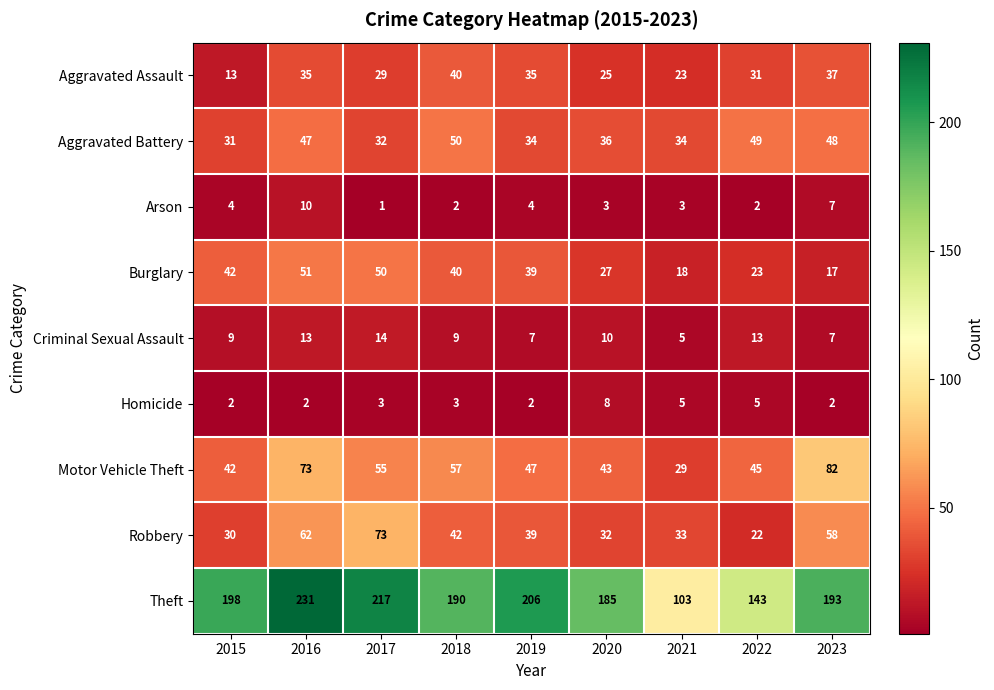

What is the difference between the Burglary values at 2019 and 2017?

11